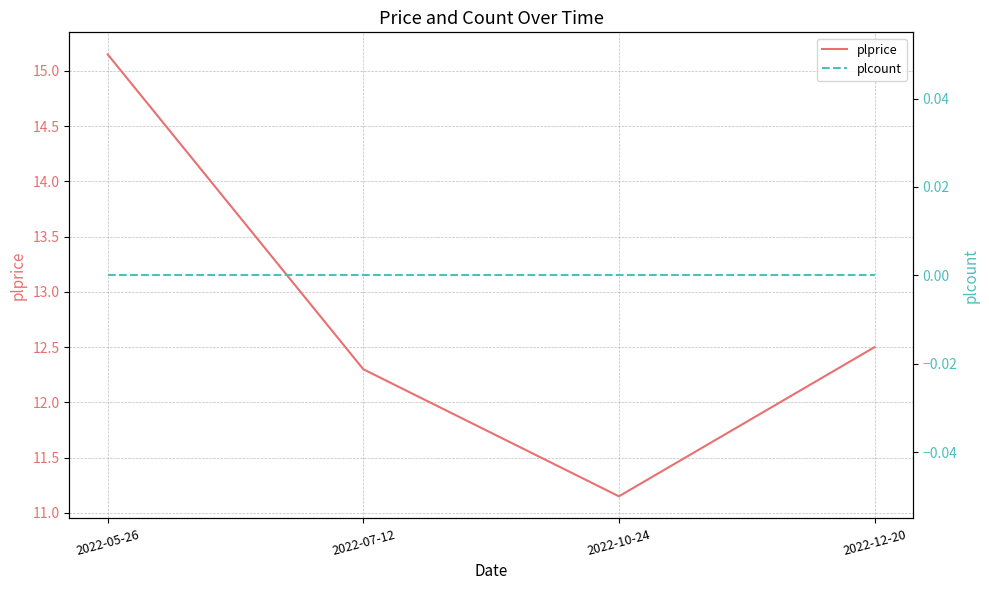

True or false: plcount and plprice intersect in this chart.

False